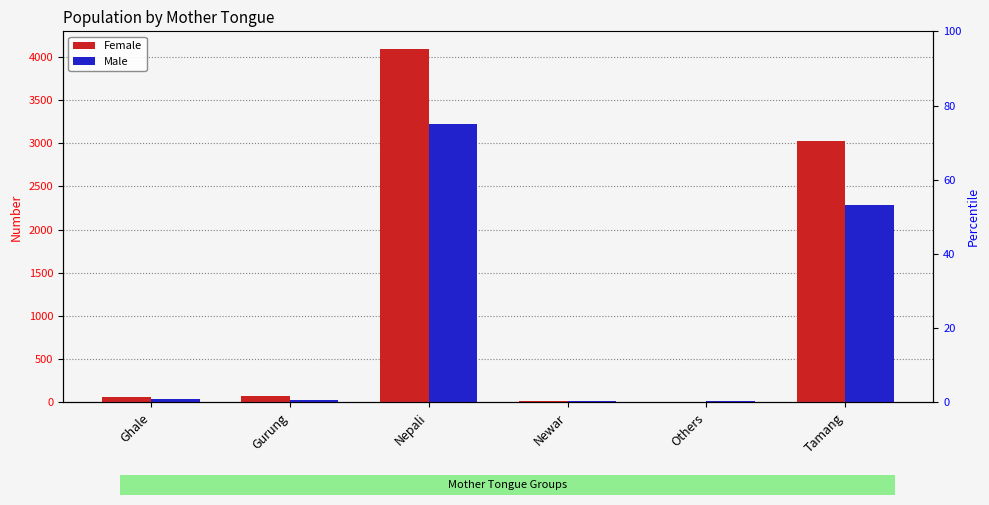

What is the maximum value for Male?

3219